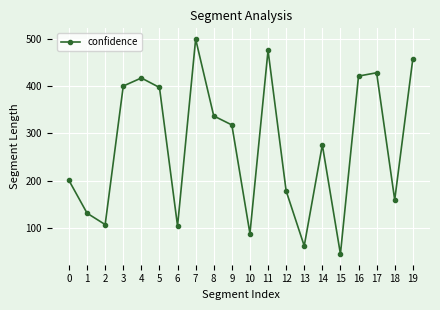

What is the smallest value displayed?

46